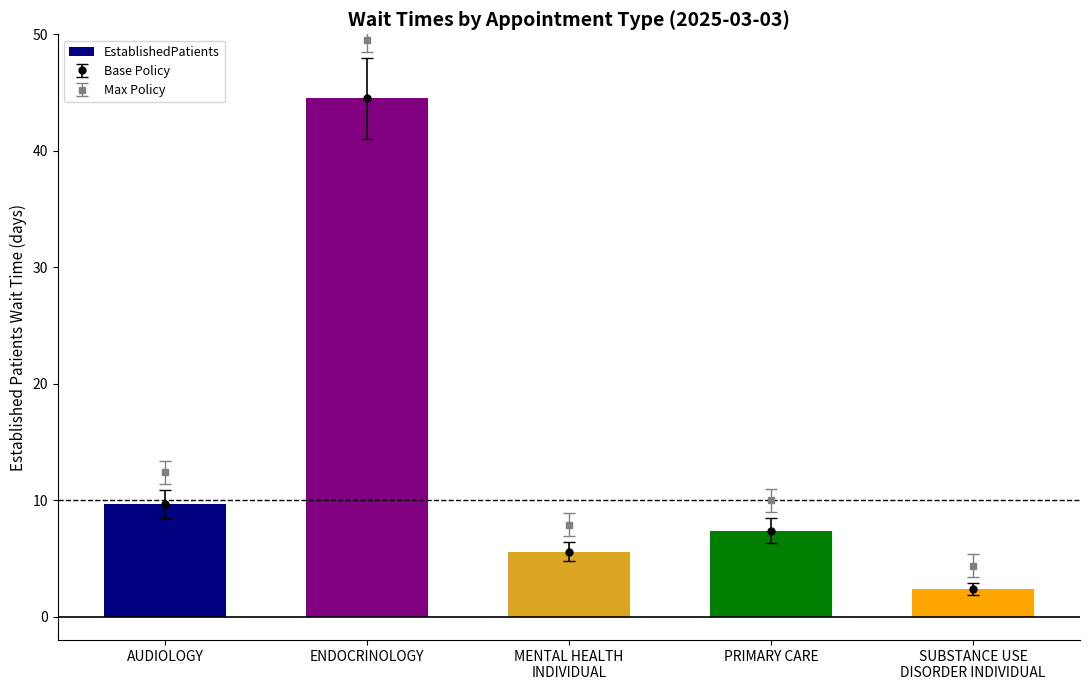

Reading left to right, list all the values displayed in this chart.

9.7	44.5	5.6	7.4	2.4